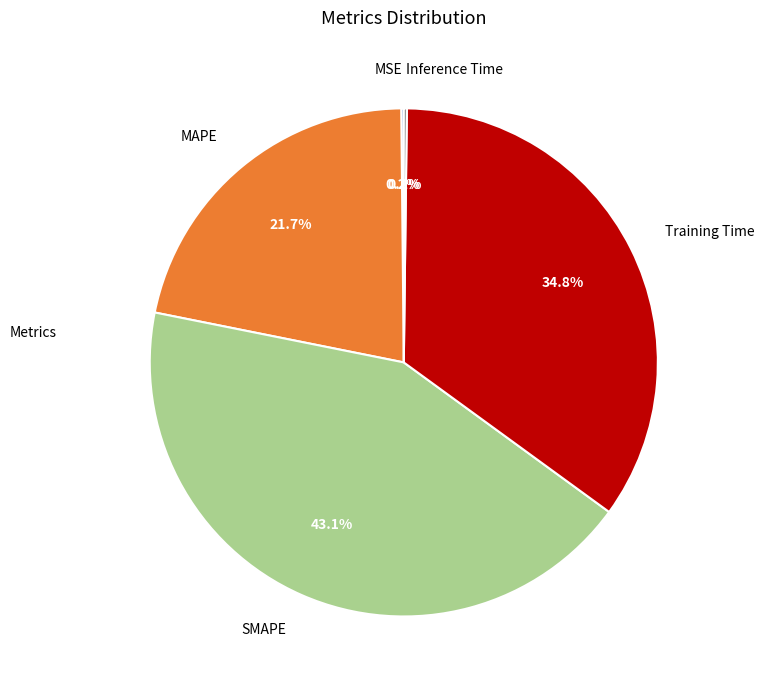

Which category has the biggest portion of the pie?

SMAPE